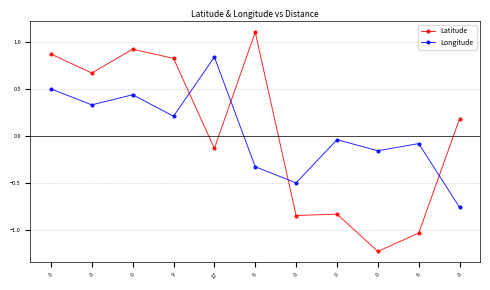

Reading left to right, list all the values displayed in this chart.

Latitude: 0=0.9	0=0.7	0=0.9	9=0.8	17=-0.1	6=1.1	0=-0.8	0=-0.8	0=-1.2	6=-1.0	0=0.2
Longitude: 0=0.5	0=0.3	0=0.4	9=0.2	17=0.8	6=-0.3	0=-0.5	0=-0.0	0=-0.2	6=-0.1	0=-0.8